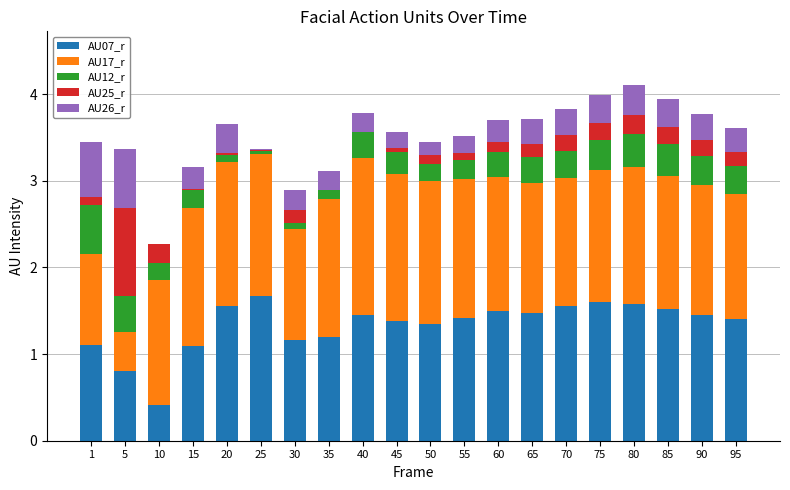

The AU07_r series shows 0.9 at 40. True or false?

False